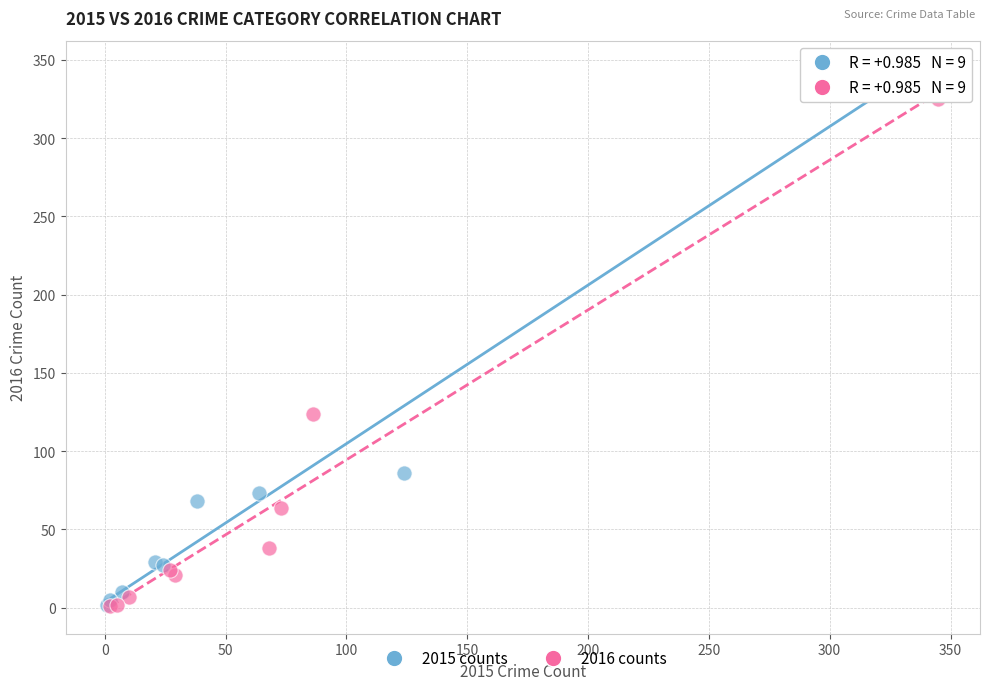

Which series reaches the maximum Y coordinate?

2015 counts